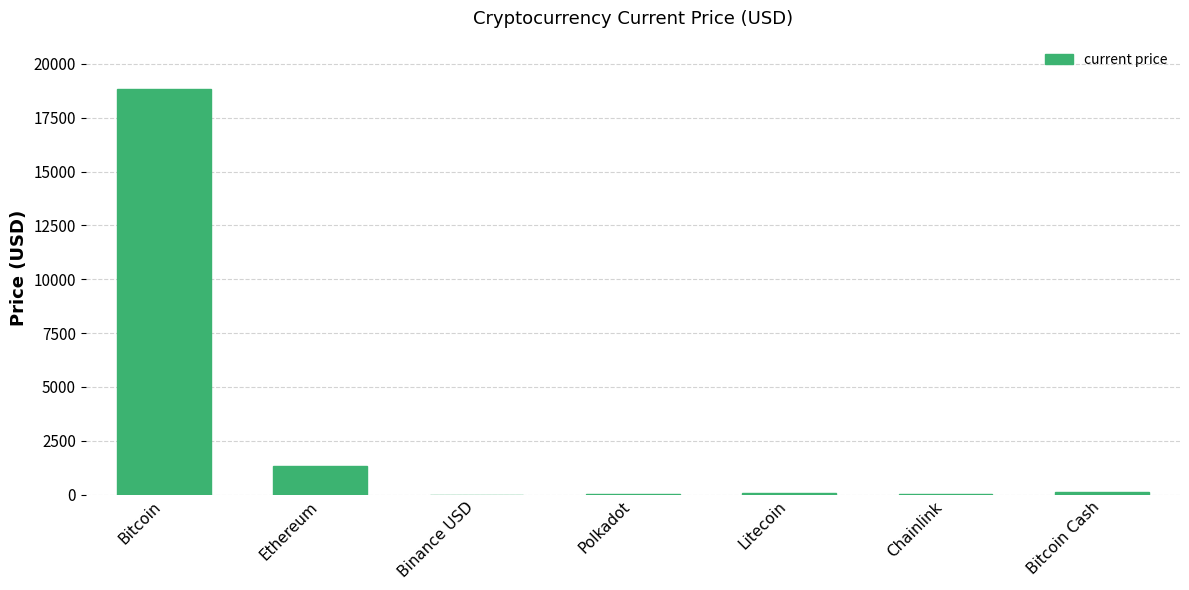

The chart shows a value of 5994.1 at Bitcoin. True or false?

False